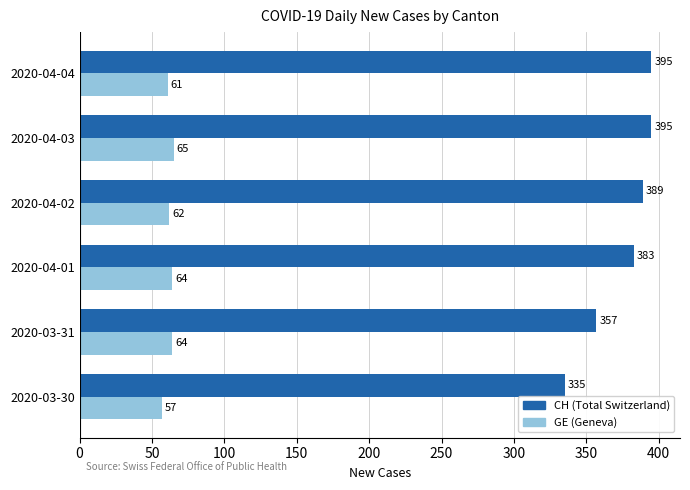

List the series in order of their overall mean, highest first.

CH (Total Switzerland), GE (Geneva)